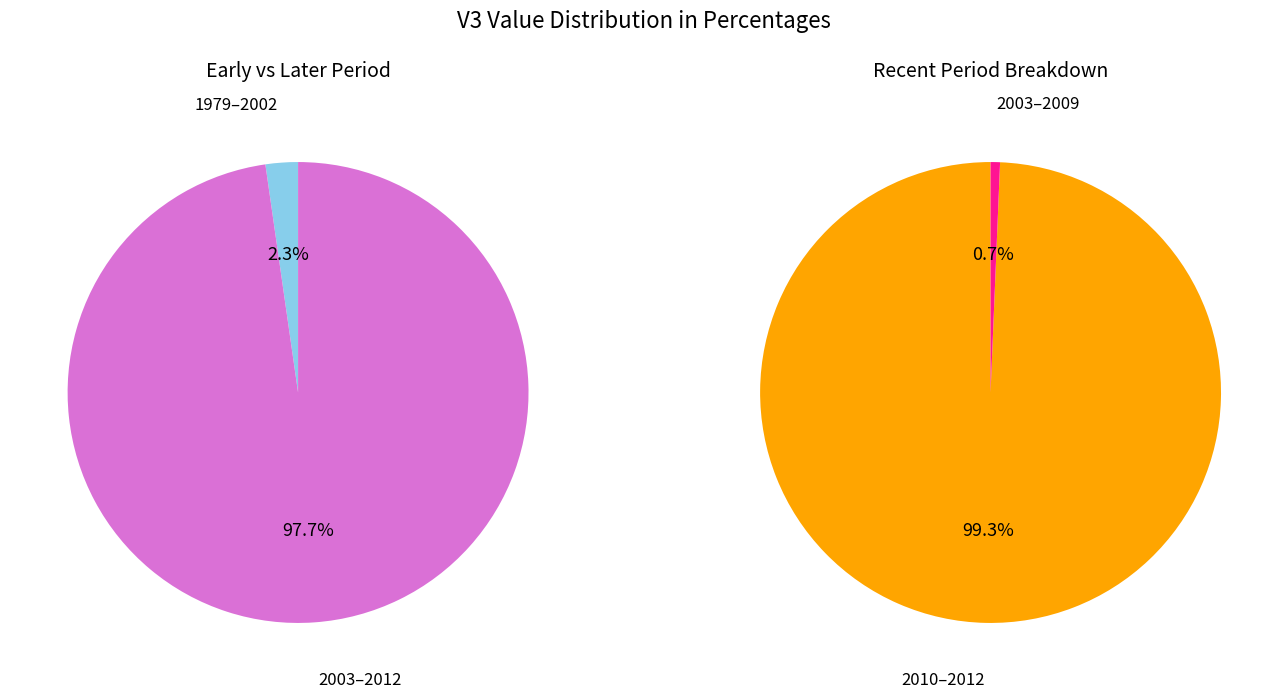

To the nearest percent, what percentage of the pie is 2010-2012?

99%